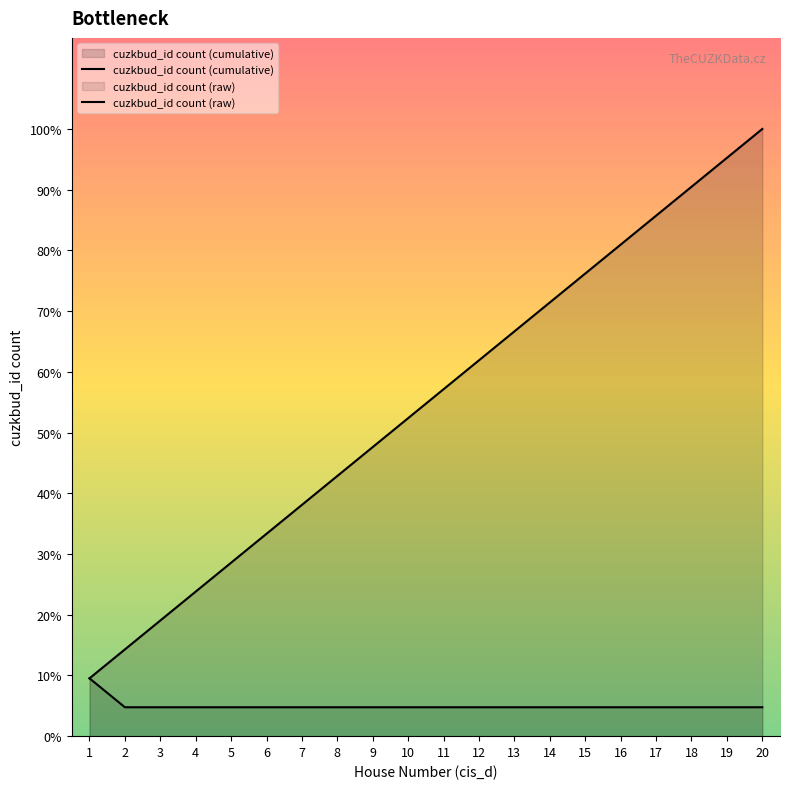

Which series has the largest total across all categories?

cuzkbud_id count (cumulative)